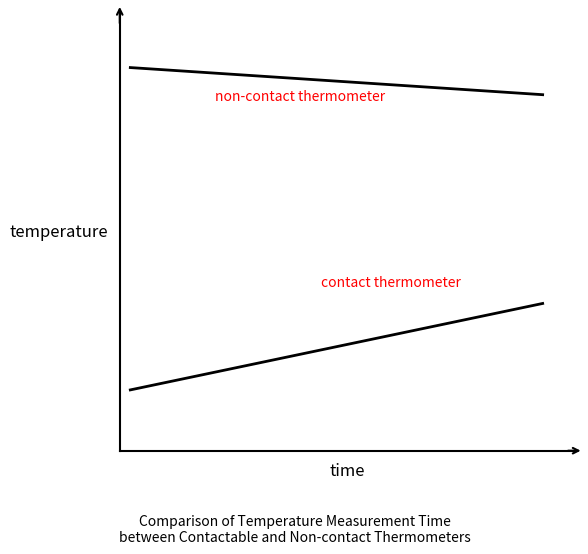

Is this an area chart (filled region under the line)?

No